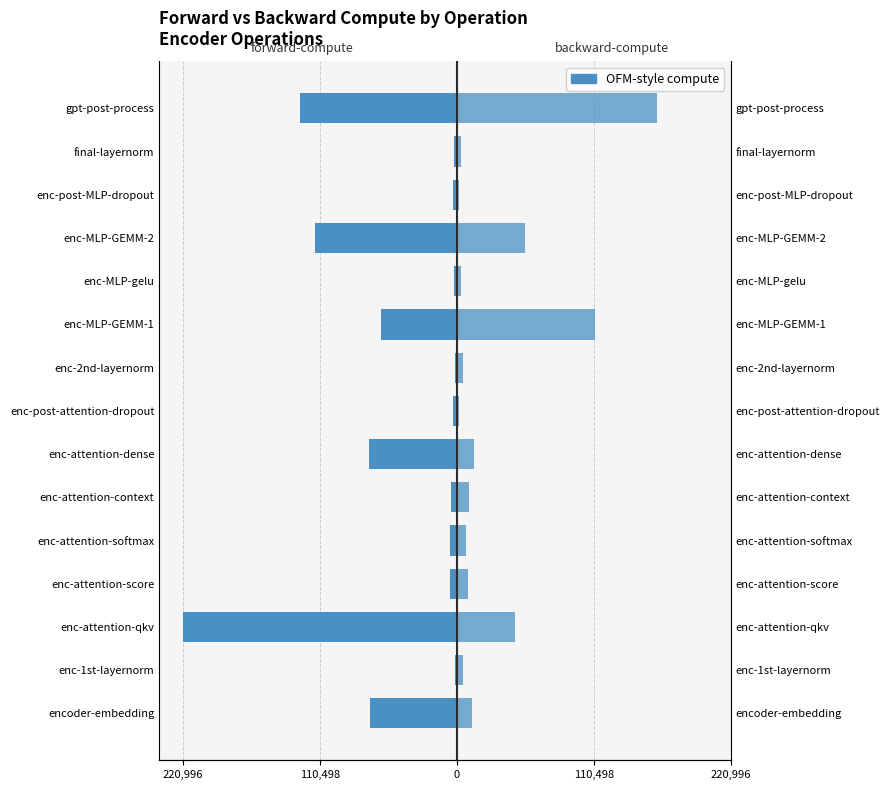

What is the minimum value shown in the chart?

-220996.3